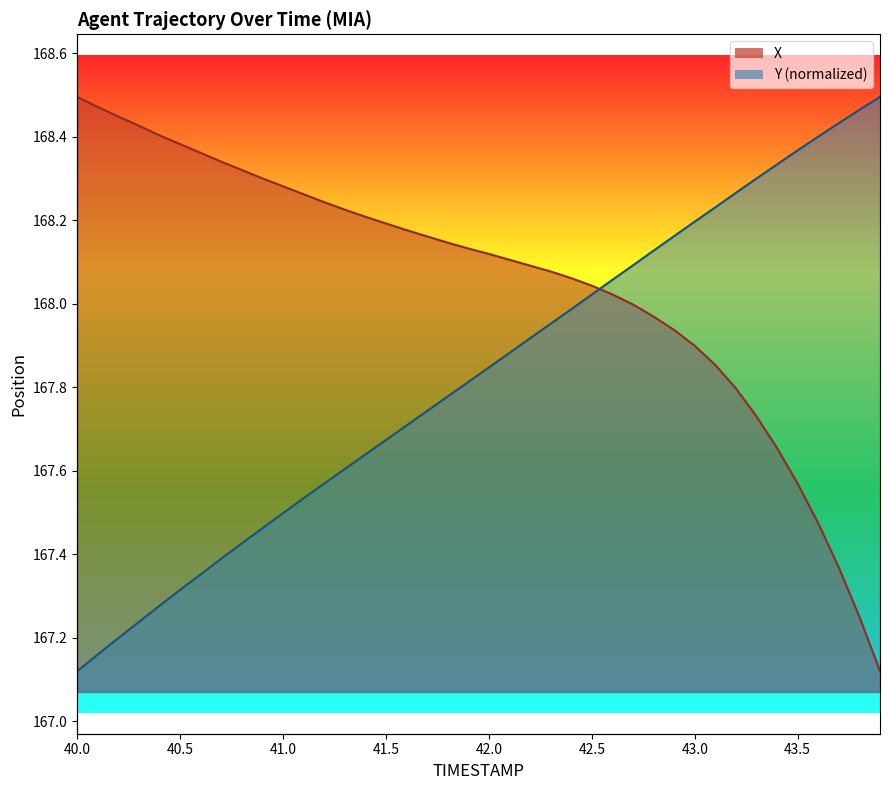

What is the difference between the maximum and minimum values in the X series?

1.4